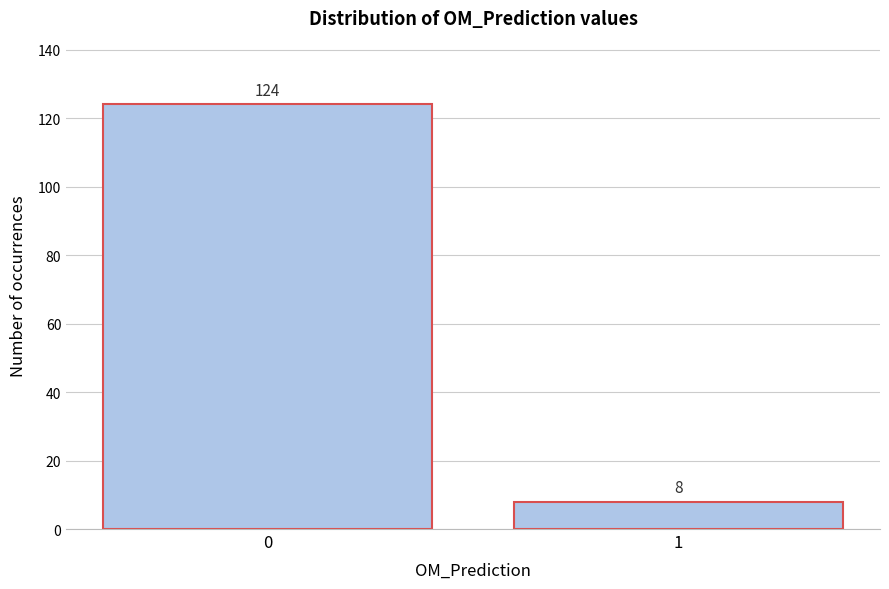

Reading left to right, extract all data points from this chart.

0=124	1=8